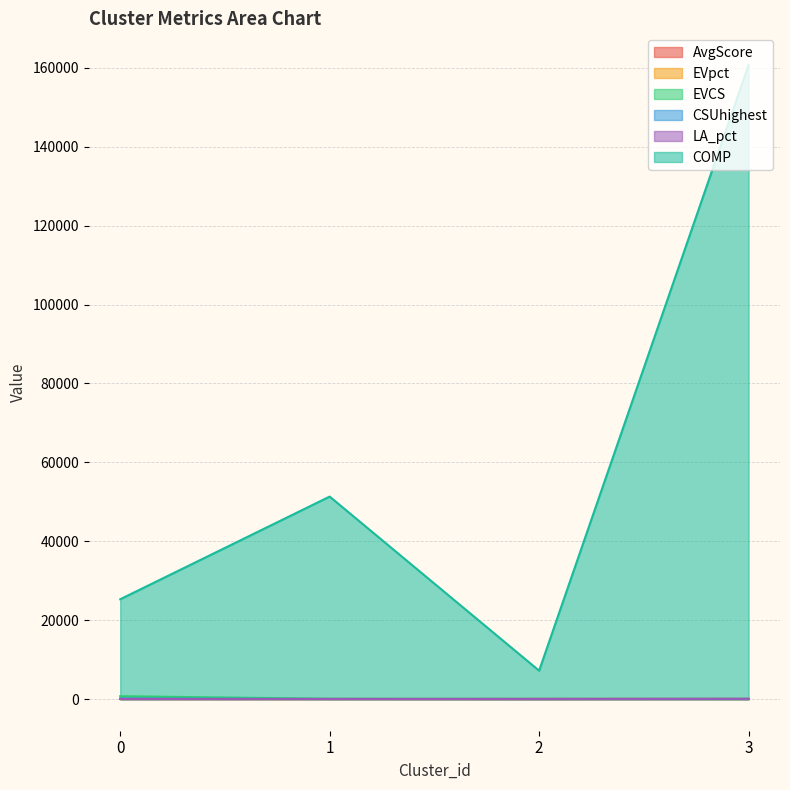

What is the difference between the second highest and second lowest values in the COMP series?

26033.7